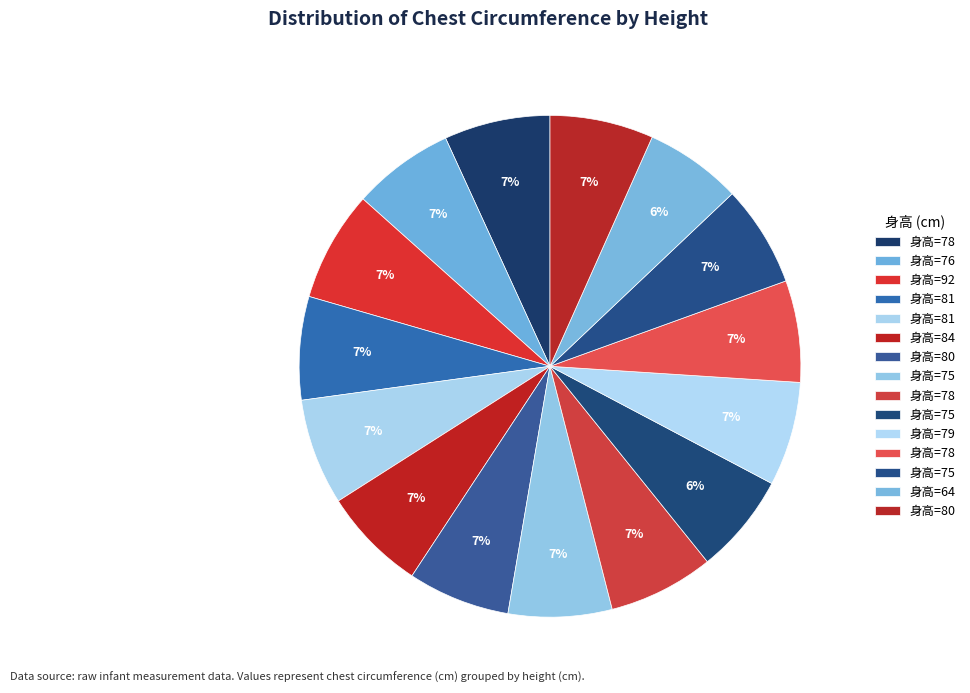

What is the smallest slice in the pie chart?

64